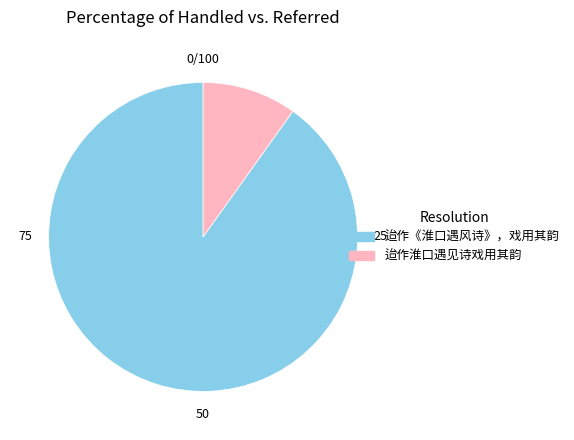

Is it true that 迨作《淮口遇风诗》，戏用其韵 is 90% of the pie?

True